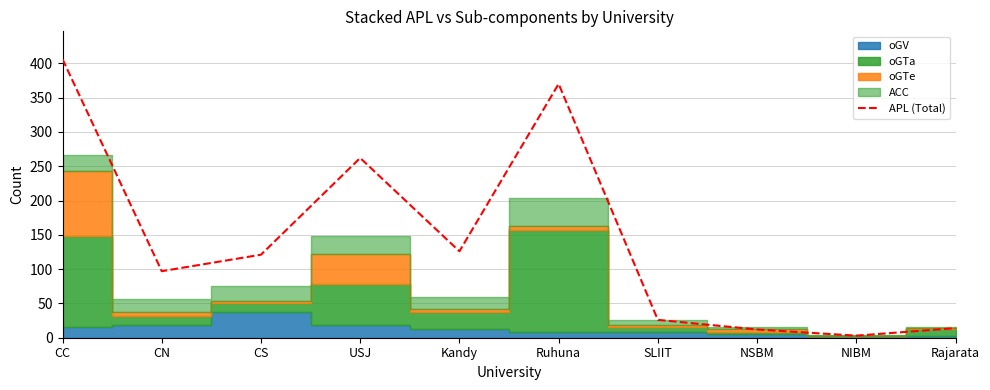

True or false: the data has more than 1 interior local peaks.

True